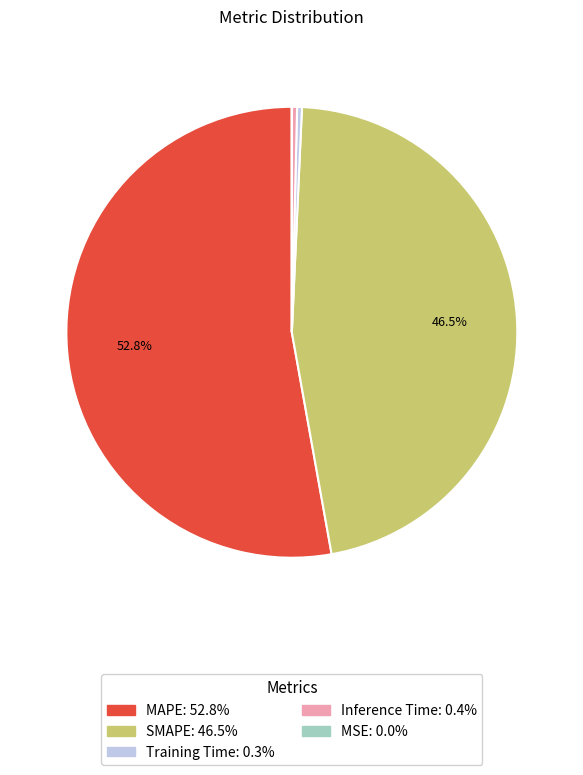

What is the largest slice in the pie chart?

MAPE